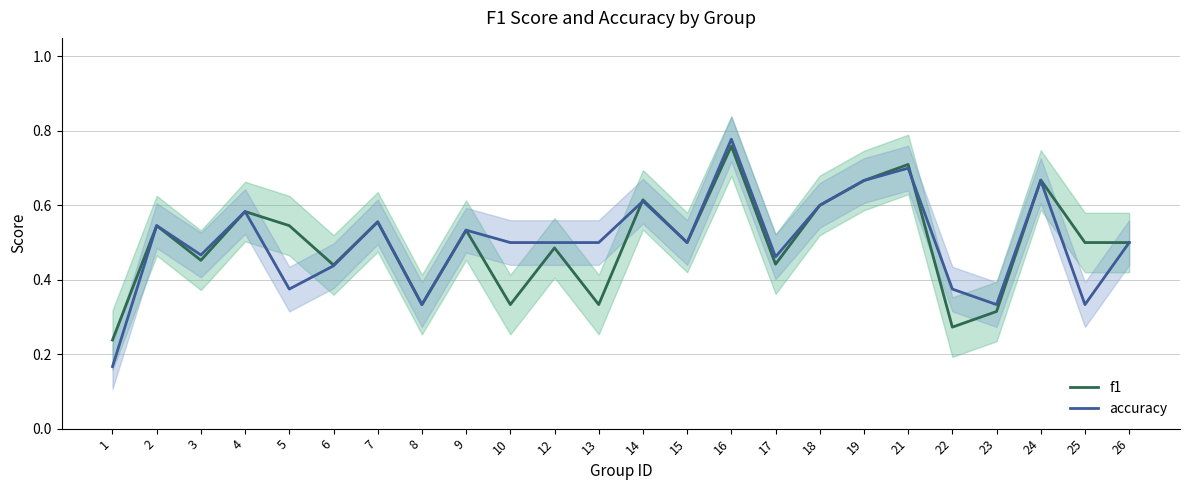

Reading right to left, extract all data points from this chart.

f1: 26=0.5	25=0.5	24=0.7	23=0.3	22=0.3	21=0.7	19=0.7	18=0.6	17=0.4	16=0.8	15=0.5	14=0.6	13=0.3	12=0.5	10=0.3	9=0.5	8=0.3	7=0.6	6=0.4	5=0.5	4=0.6	3=0.5	2=0.5	1=0.2
accuracy: 26=0.5	25=0.3	24=0.7	23=0.3	22=0.4	21=0.7	19=0.7	18=0.6	17=0.5	16=0.8	15=0.5	14=0.6	13=0.5	12=0.5	10=0.5	9=0.5	8=0.3	7=0.6	6=0.4	5=0.4	4=0.6	3=0.5	2=0.5	1=0.2